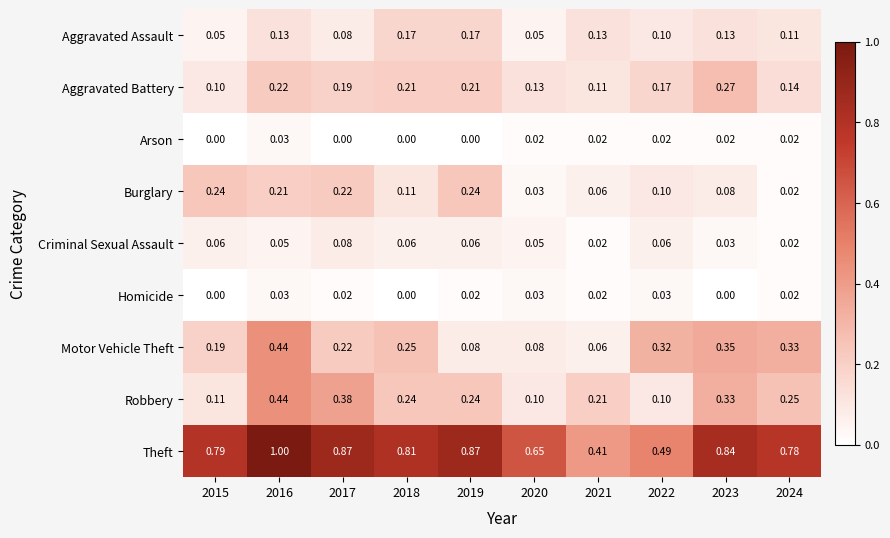

Which series has the widest spread of values?

Theft